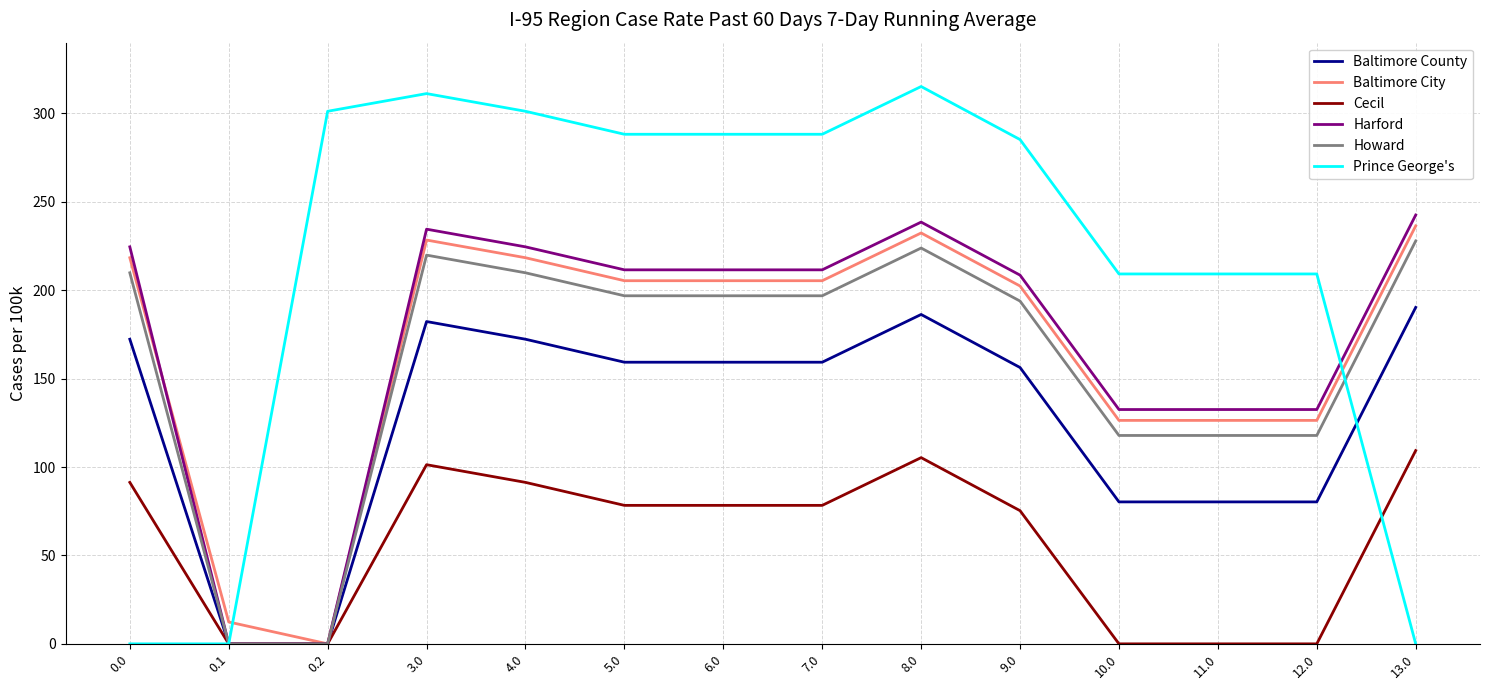

Is it true that Cecil equals 126.0 at 9.0?

False